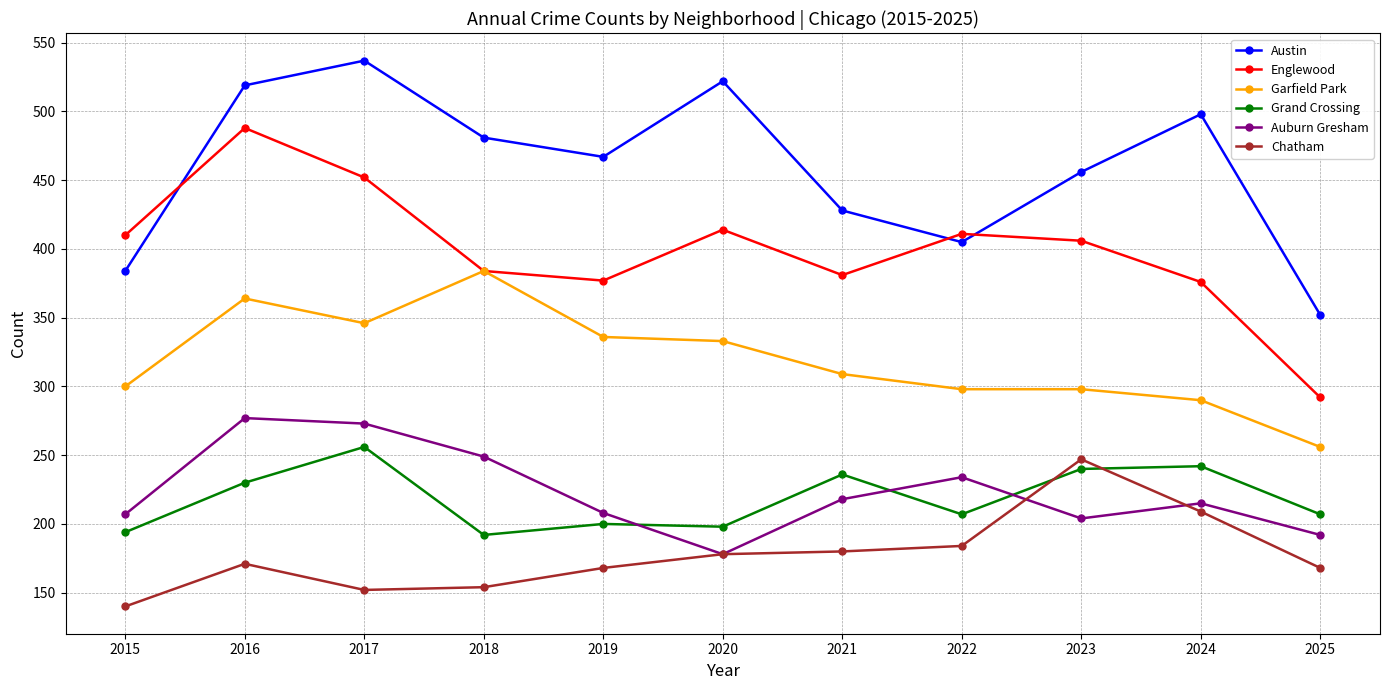

How many data points in Auburn Gresham are less than 215?

5